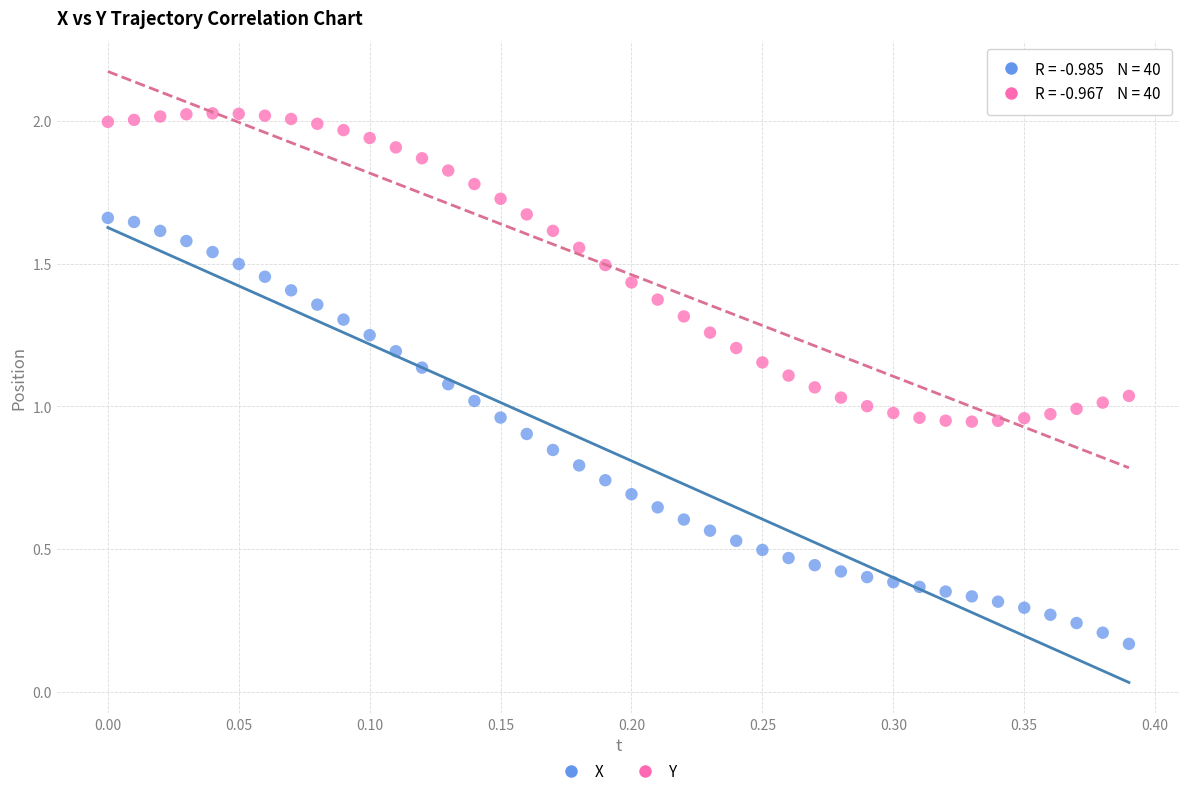

What are all the series names shown in the legend?

X, Y